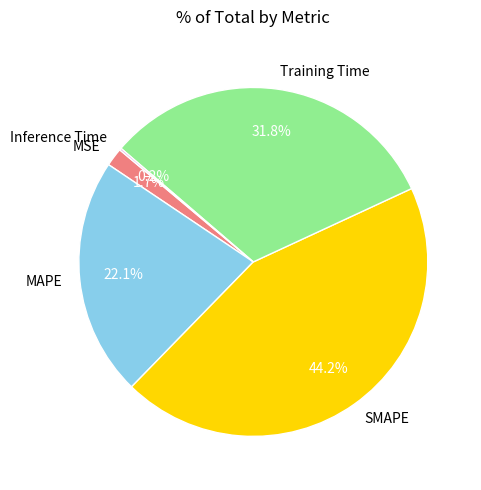

Combined, what portion of the pie is Training Time and MSE?

33.5%